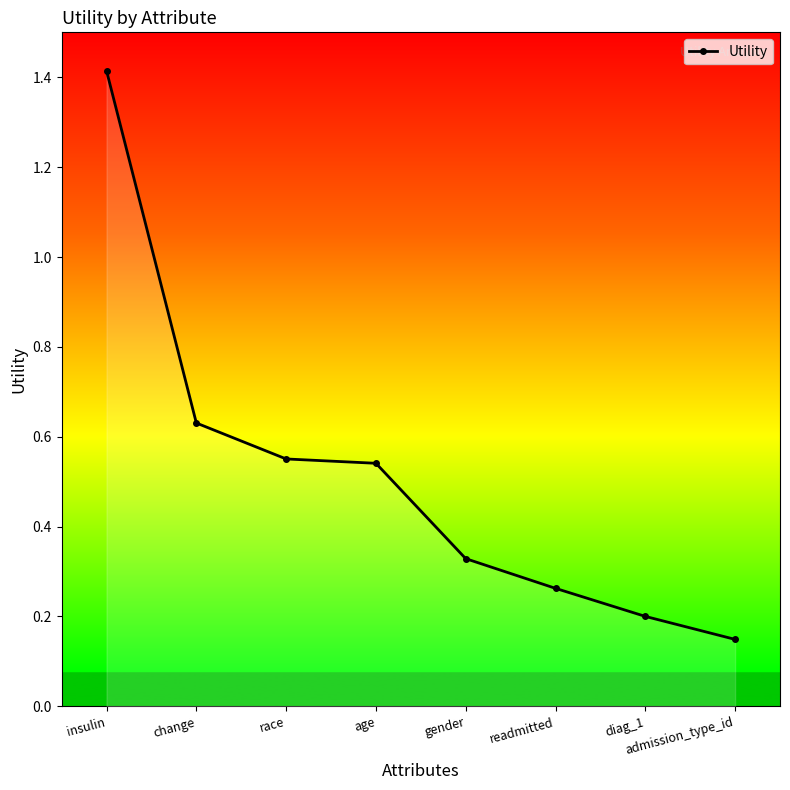

How many values are between 0 and 1?

7